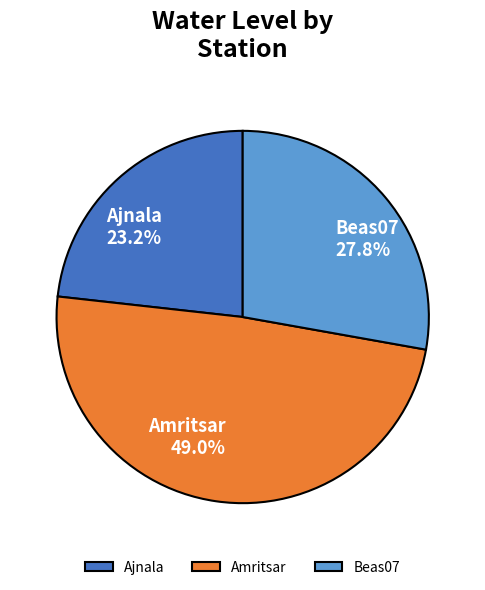

Do Ajnala and Amritsar together represent more than half of the pie?

Yes